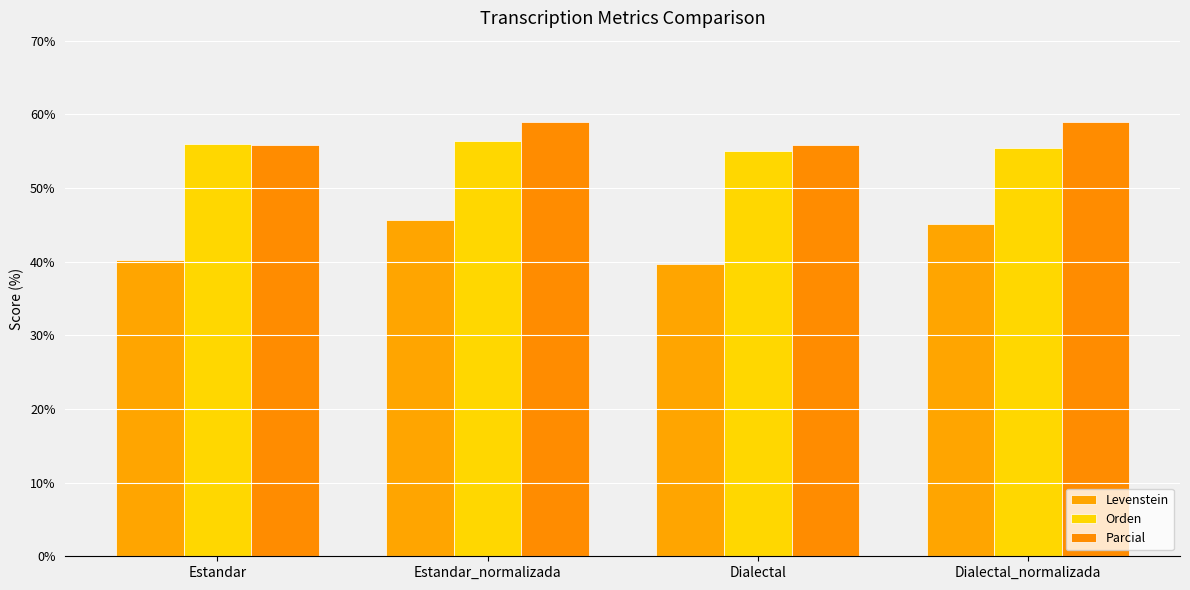

What is the label of the 1st bar from the right?

Dialectal_normalizada